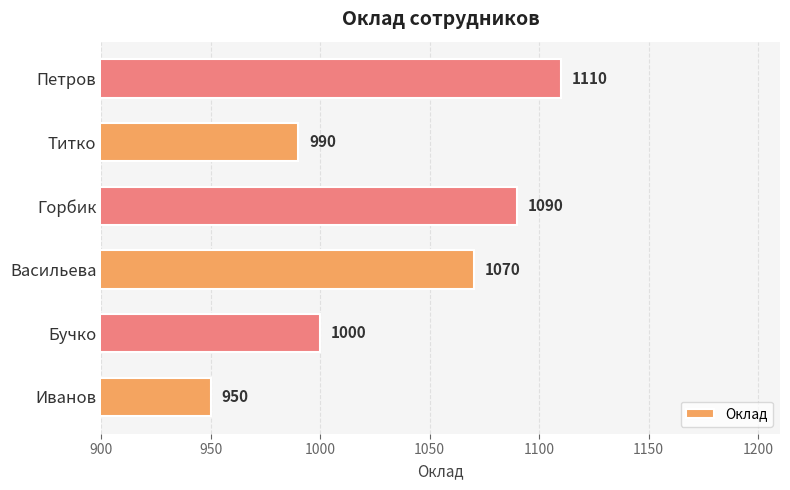

Are the bars horizontal?

Yes